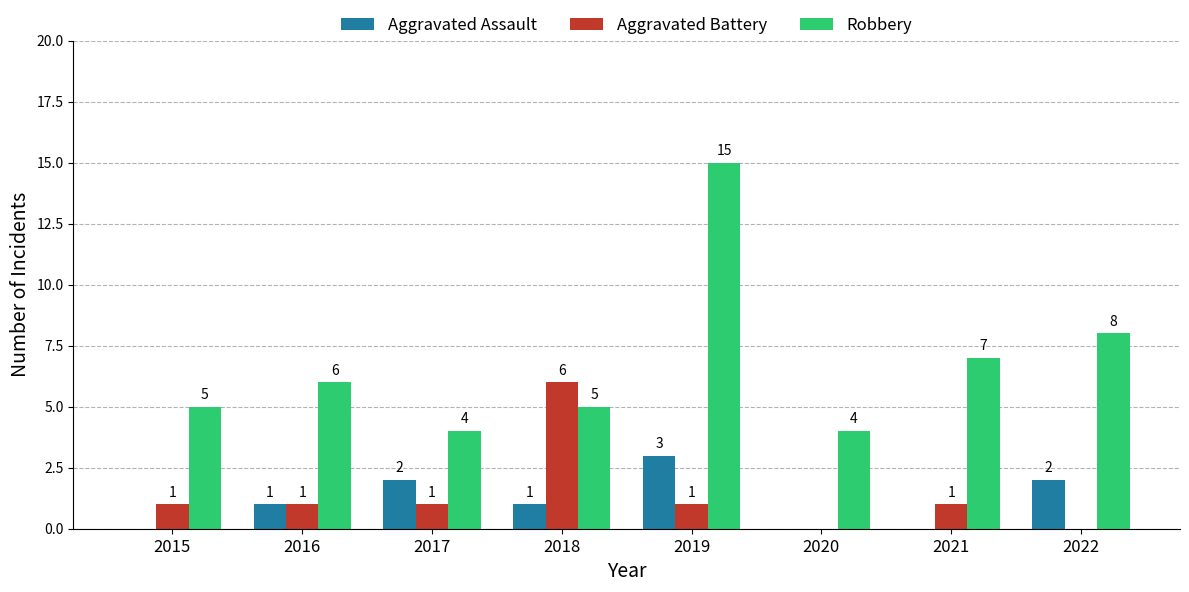

Between 2015 and 2021, which series saw the biggest shift?

Robbery